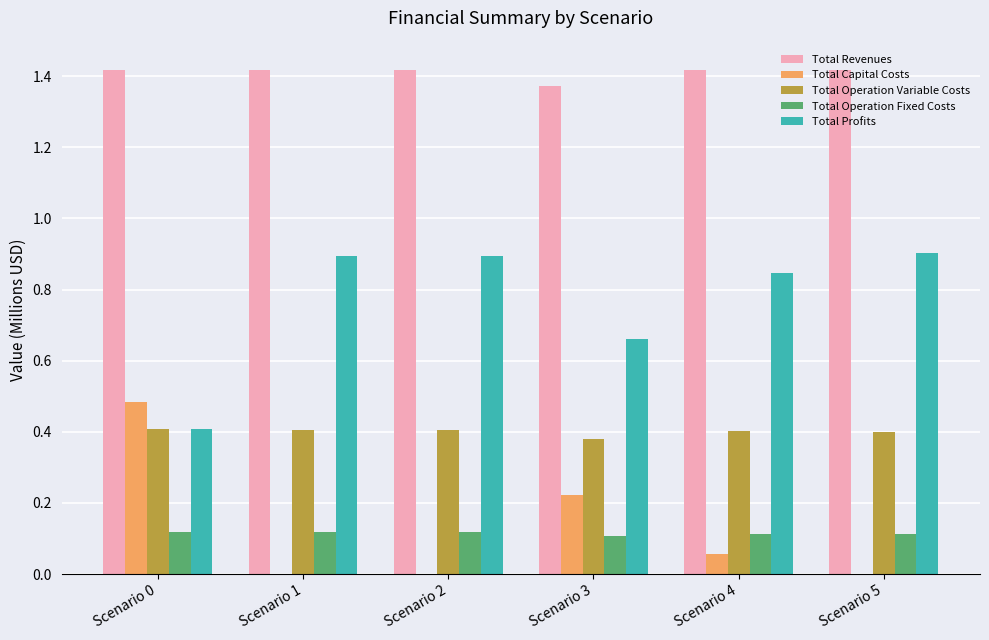

Are the bars horizontal?

No